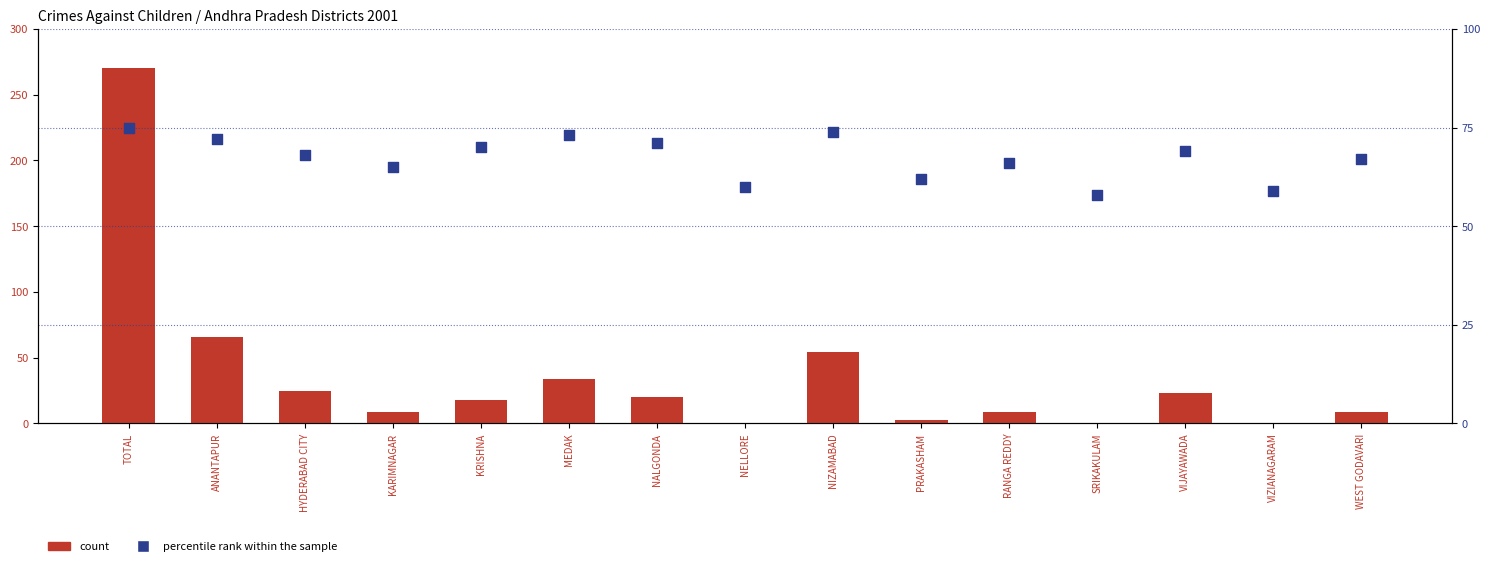

Which series has the largest total across all categories?

percentile rank within the sample